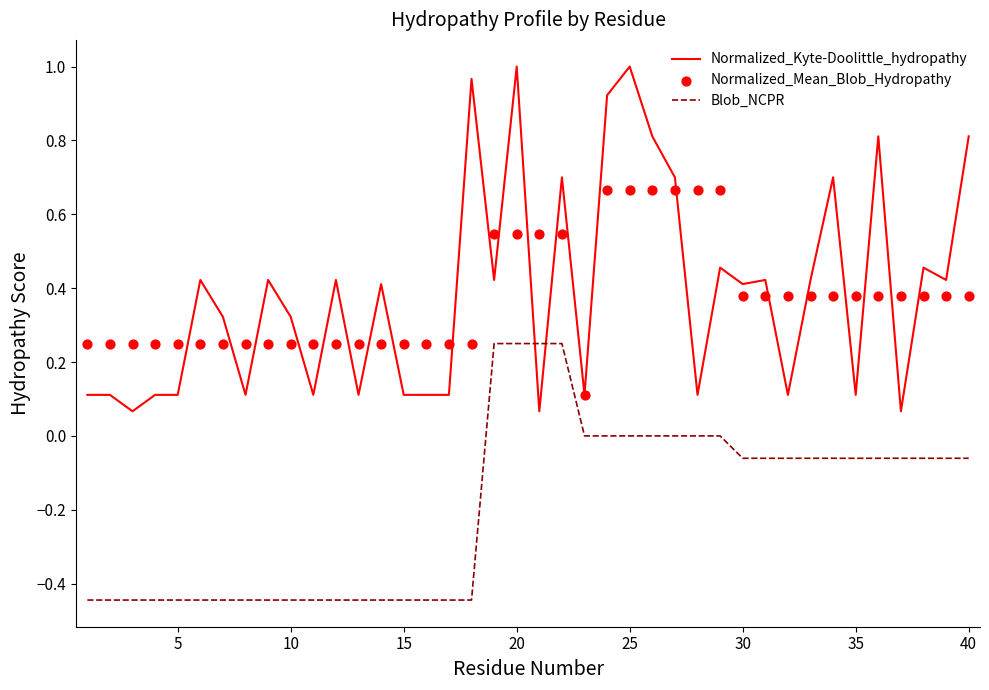

Which series has the largest Y range (max minus min)?

Normalized_Kyte-Doolittle_hydropathy